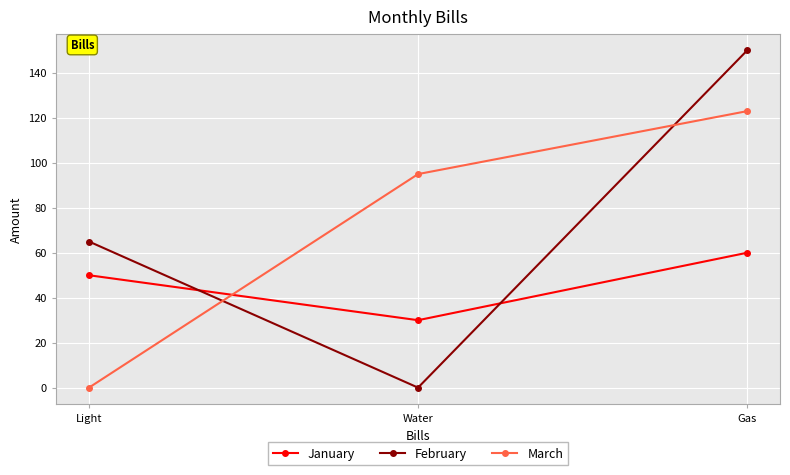

What is the label of the 2nd point from the left?

Water